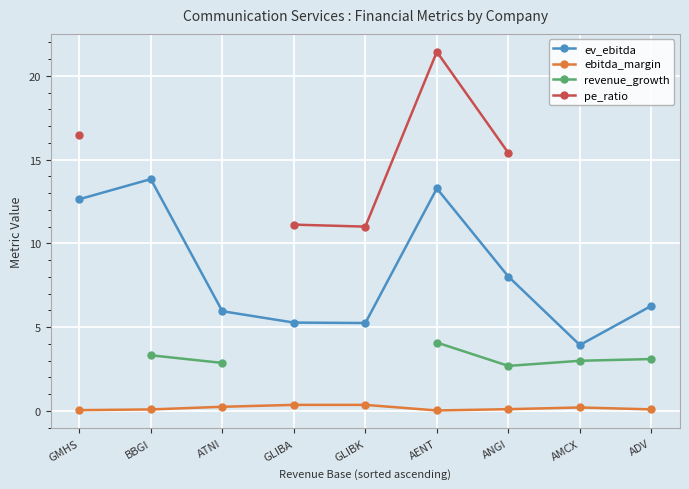

Between ATNI and ADV, which is larger?

ADV